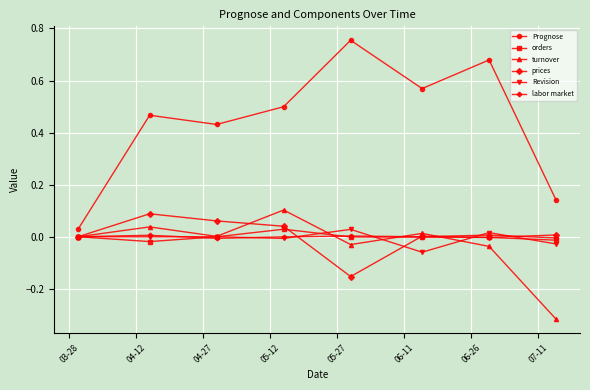

Which series has the widest spread of values?

Prognose